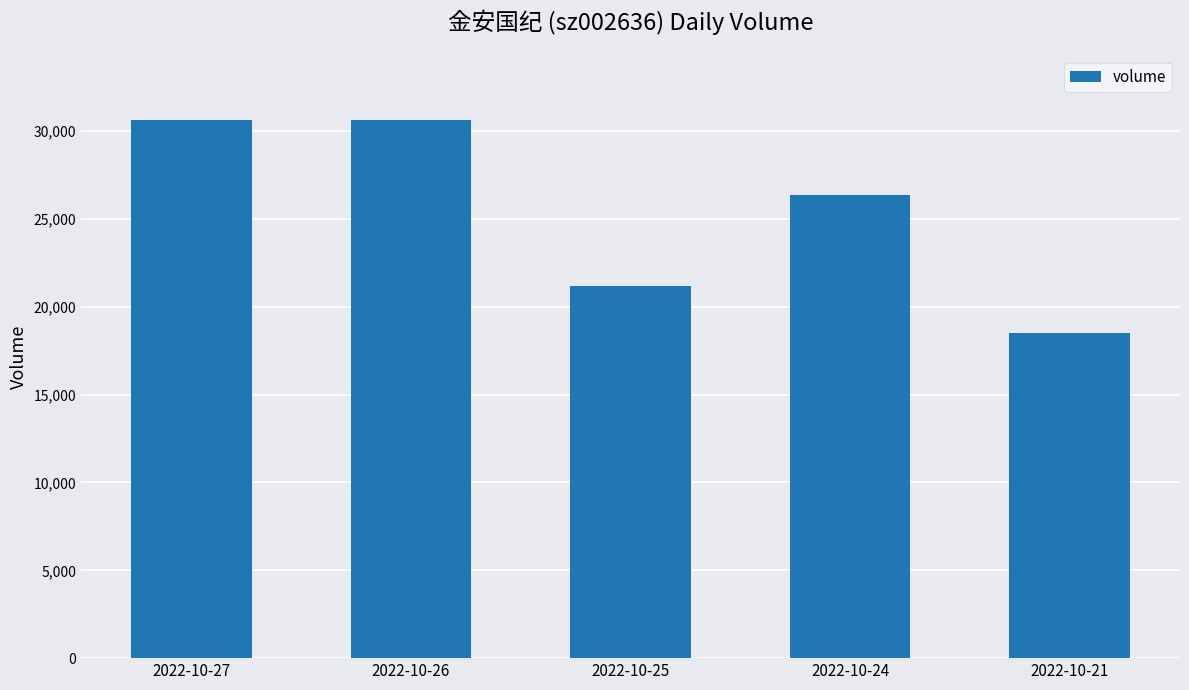

What is the sum of the values at 2022-10-21 and 2022-10-26?

49162